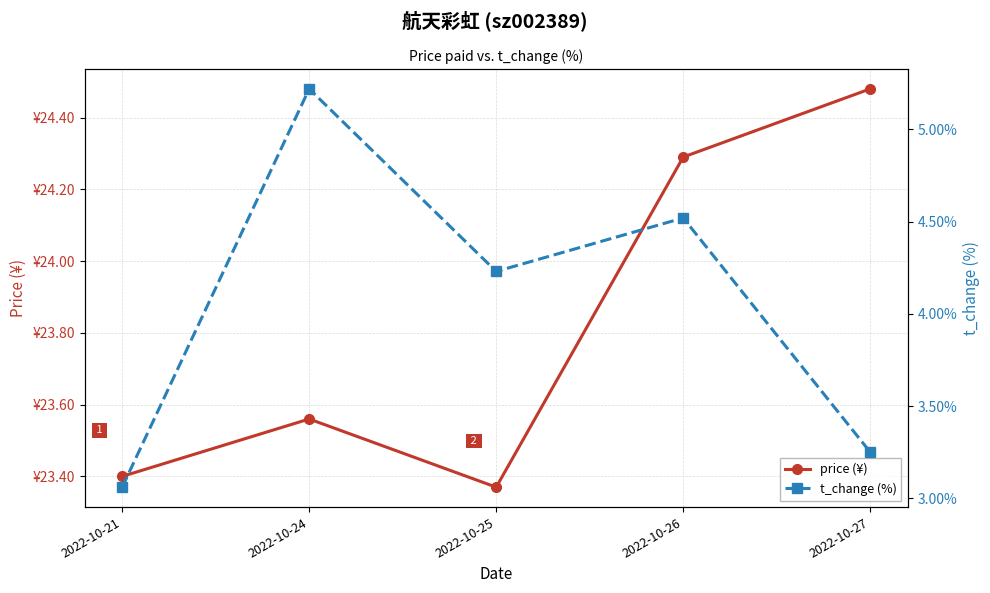

At 2022-10-27, list the series in order from largest to smallest.

price (¥), t_change (%)